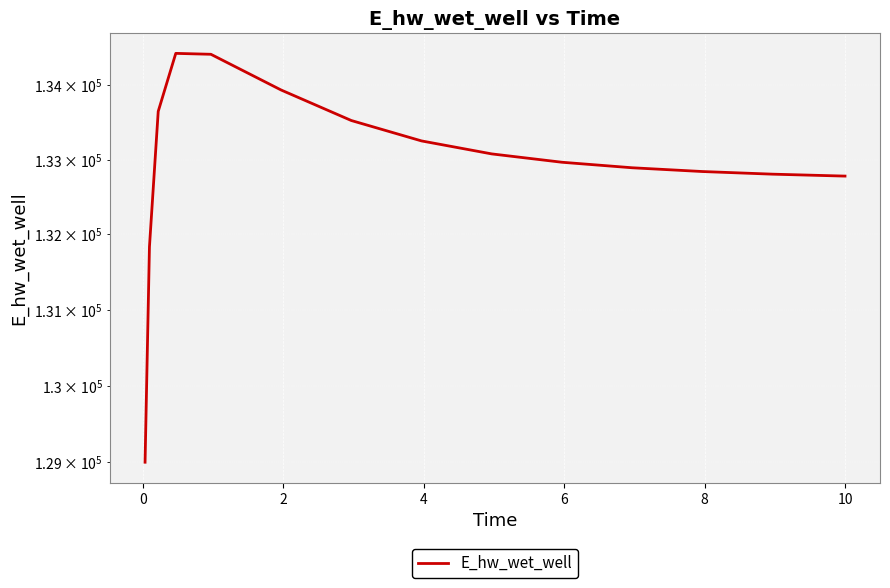

Is it true that the value at 12 is 227243.5?

False